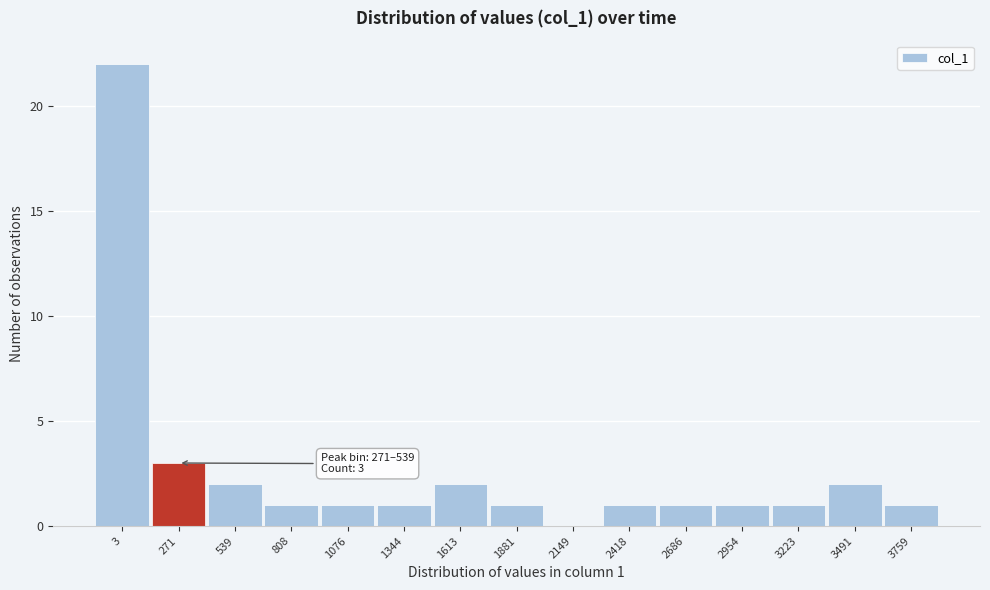

Reading left to right, extract all data points from this chart.

3=22	271=3	539=2	808=1	1076=1	1344=1	1613=2	1881=1	2149=0	2418=1	2686=1	2954=1	3223=1	3491=2	3759=1